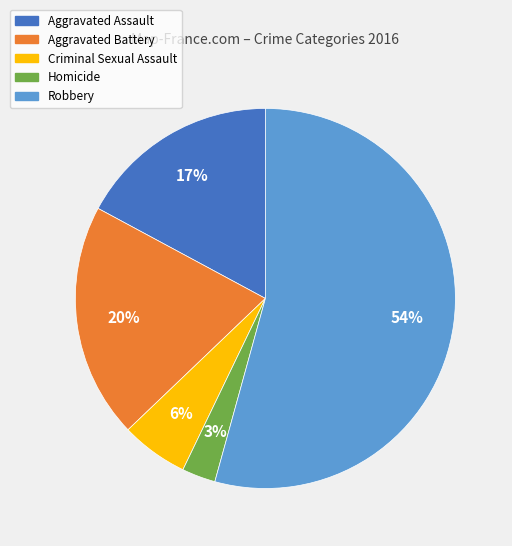

The Aggravated Battery slice represents 27% of the pie. True or false?

False